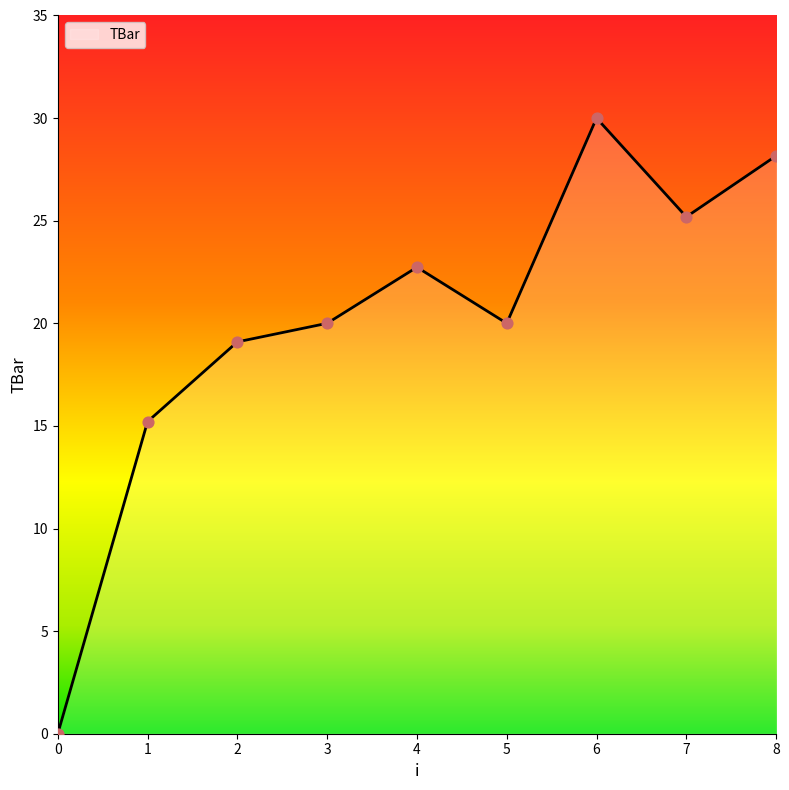

What is the ratio of the value at 4 to the value at 1?

1.5